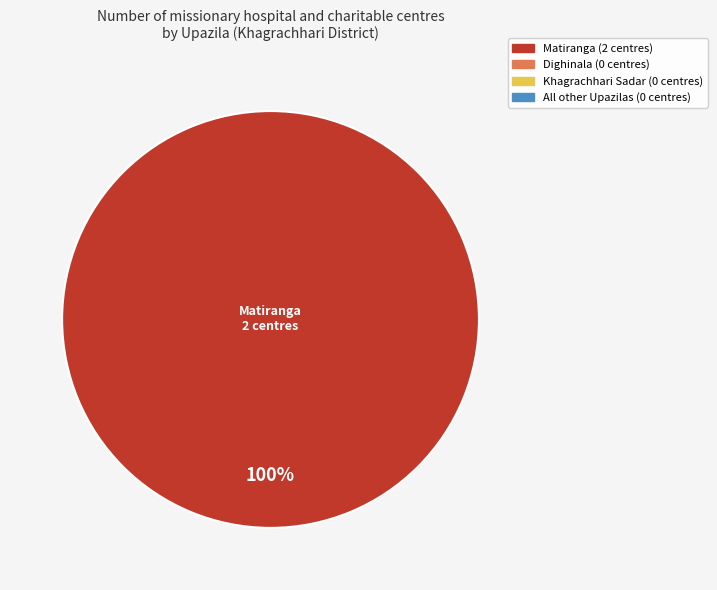

How many slices are in this pie chart?

1